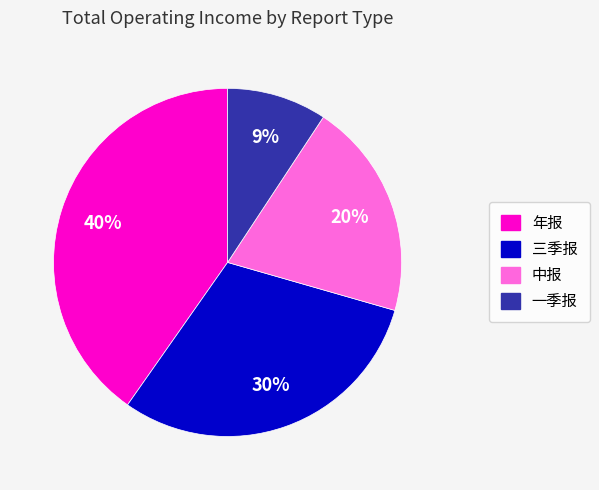

Approximately how many times larger is the value at 一季报 compared to 中报?

0.5